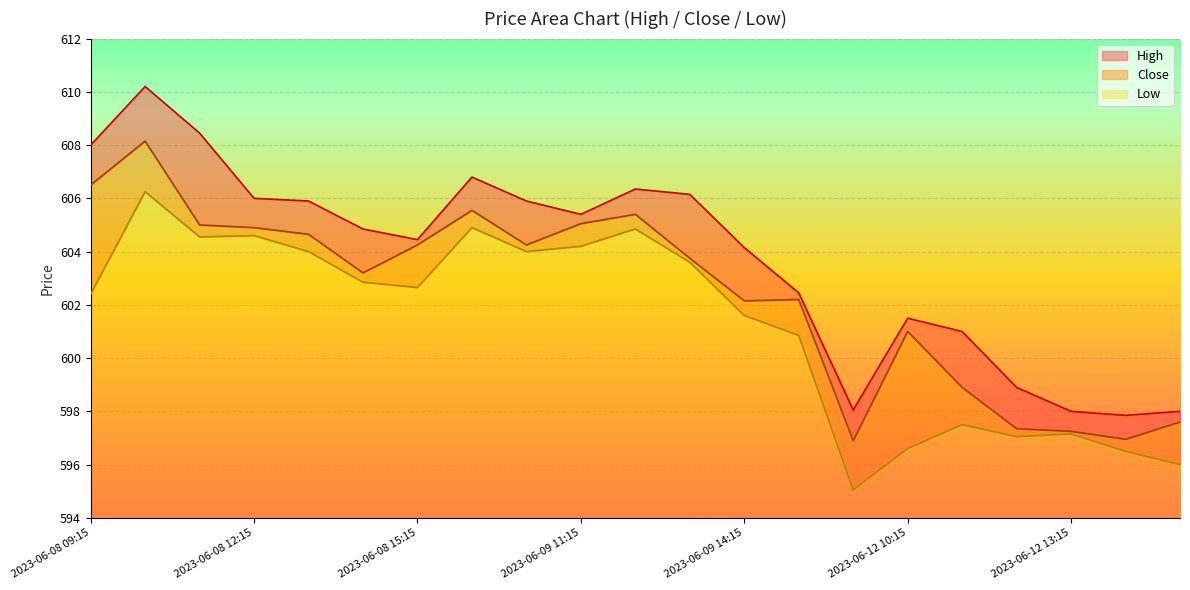

List the series in order of their overall mean, lowest first.

Low, Close, High